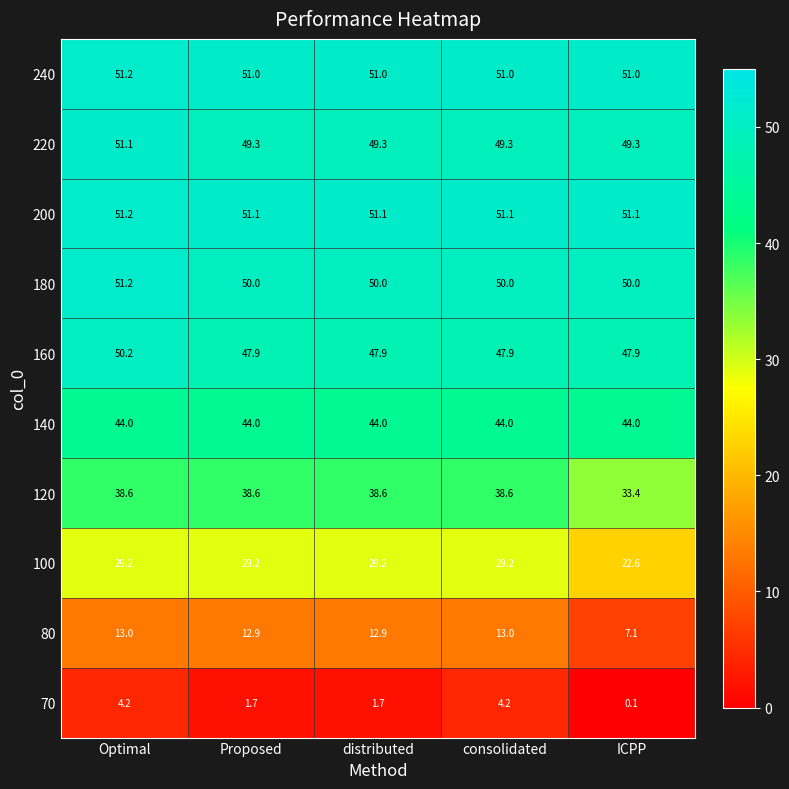

True or false: 240 has a value of 51.0 at Proposed.

True